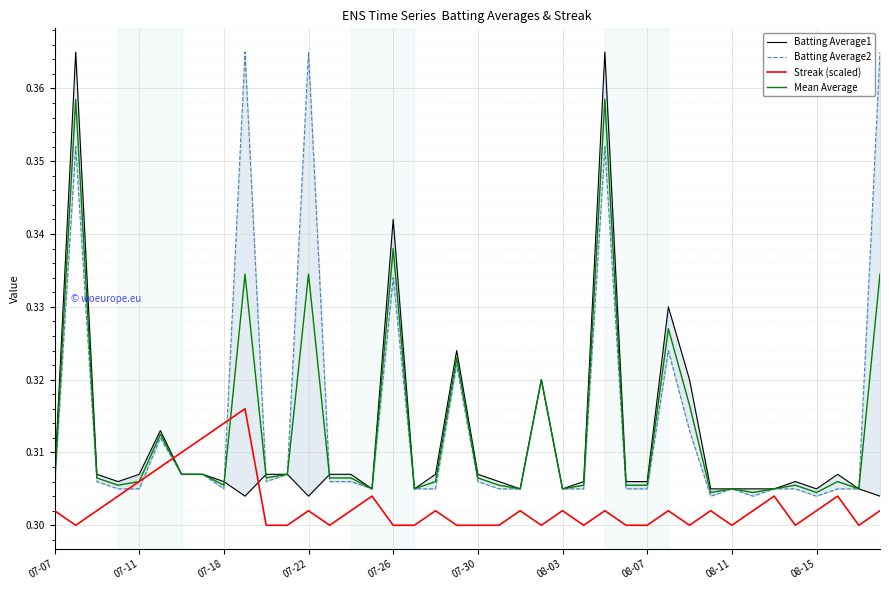

True or false: Batting Average1 has more than 1 points higher than both neighbors.

True